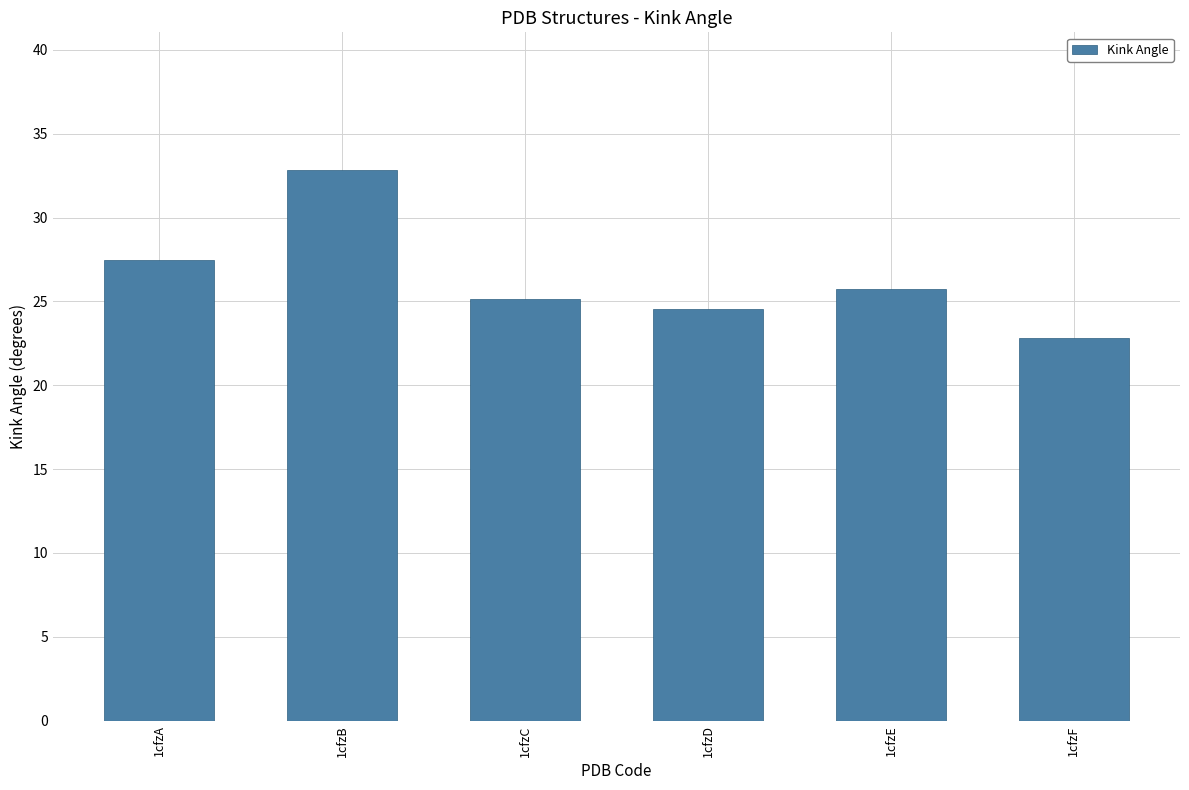

Reading left to right, list all the values displayed in this chart.

1cfzA=27.5	1cfzB=32.8	1cfzC=25.1	1cfzD=24.5	1cfzE=25.7	1cfzF=22.8